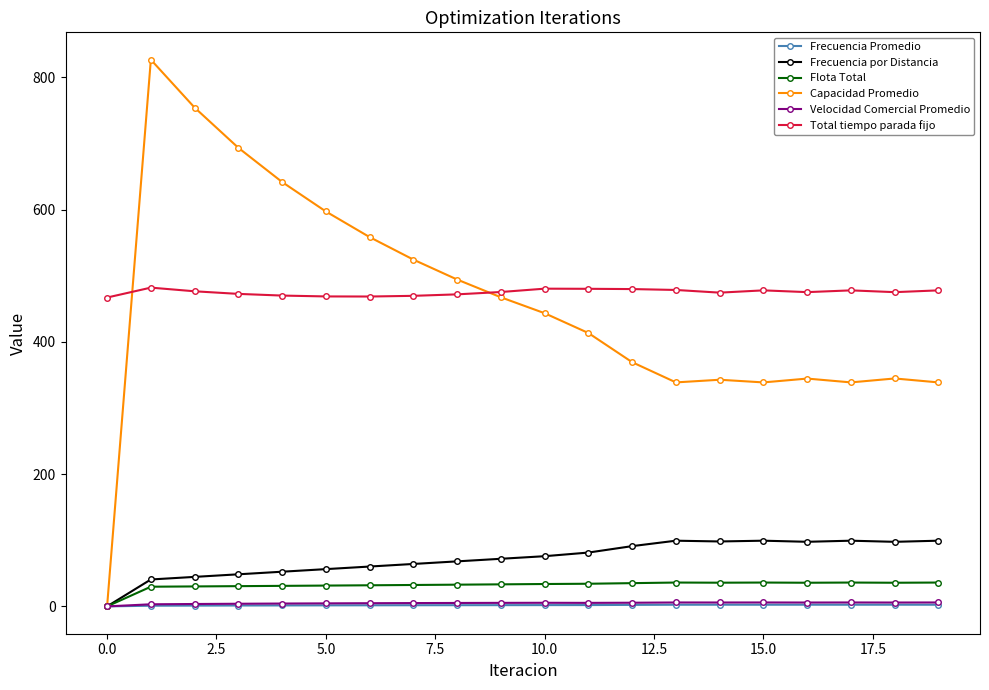

Is this an area chart (filled region under the line)?

No